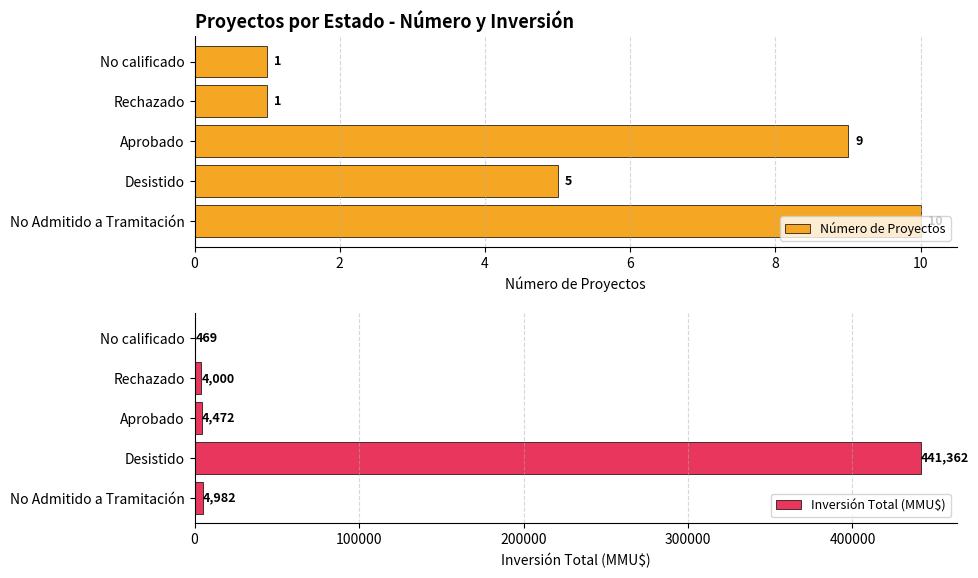

True or false: Número de Proyectos has a value of 10 at No Admitido a Tramitación.

True